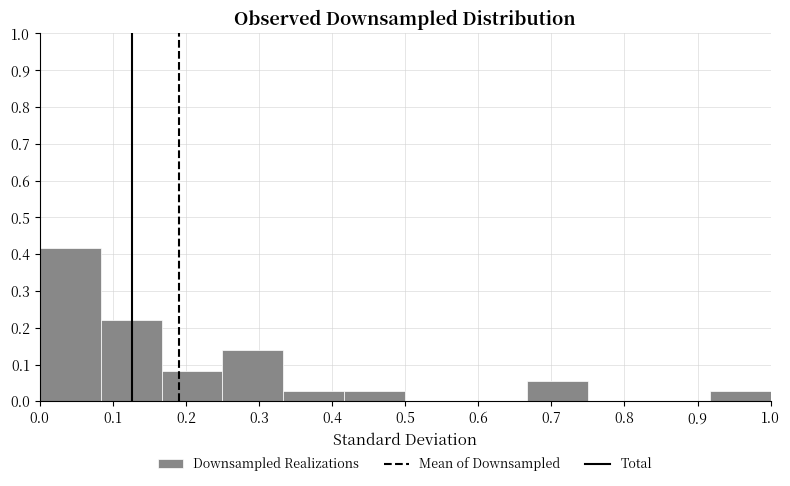

How tall is the bar that spans 0.25 to 0.33 on the x-axis? Neither the bar edges nor the heights are printed on the chart, so give them approximately, as read against the axes.

0.14